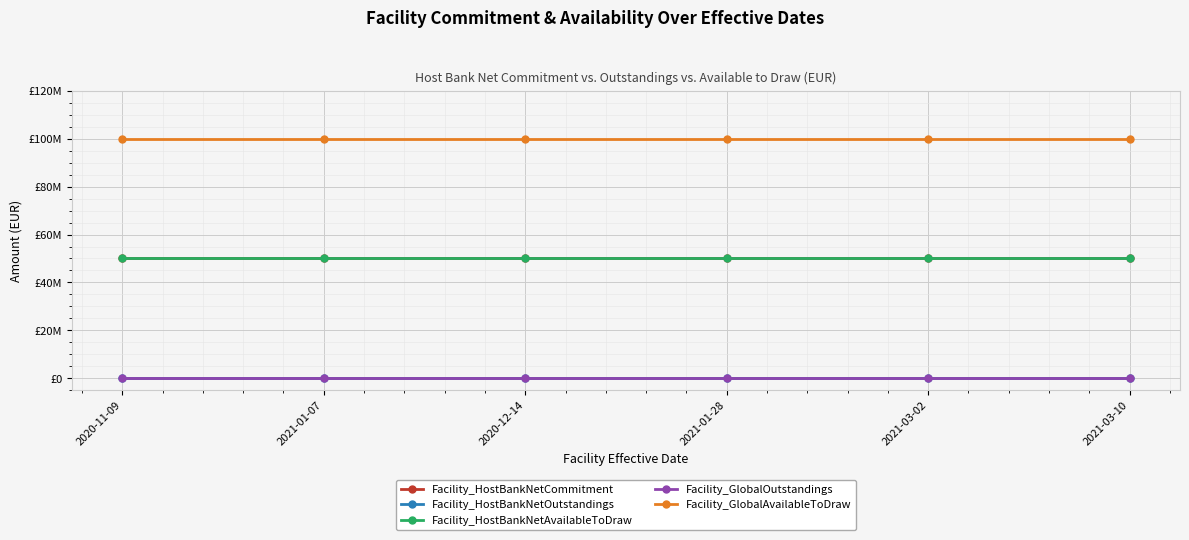

Reading right to left, transcribe all the data shown in this chart.

Facility_HostBankNetCommitment: 50000000	50000000	50000000	50000000	50000000	50000000
Facility_HostBankNetOutstandings: 0	0	0	0	0	0
Facility_HostBankNetAvailableToDraw: 50000000	50000000	50000000	50000000	50000000	50000000
Facility_GlobalOutstandings: 0	0	0	0	0	0
Facility_GlobalAvailableToDraw: 100000000	100000000	100000000	100000000	100000000	100000000